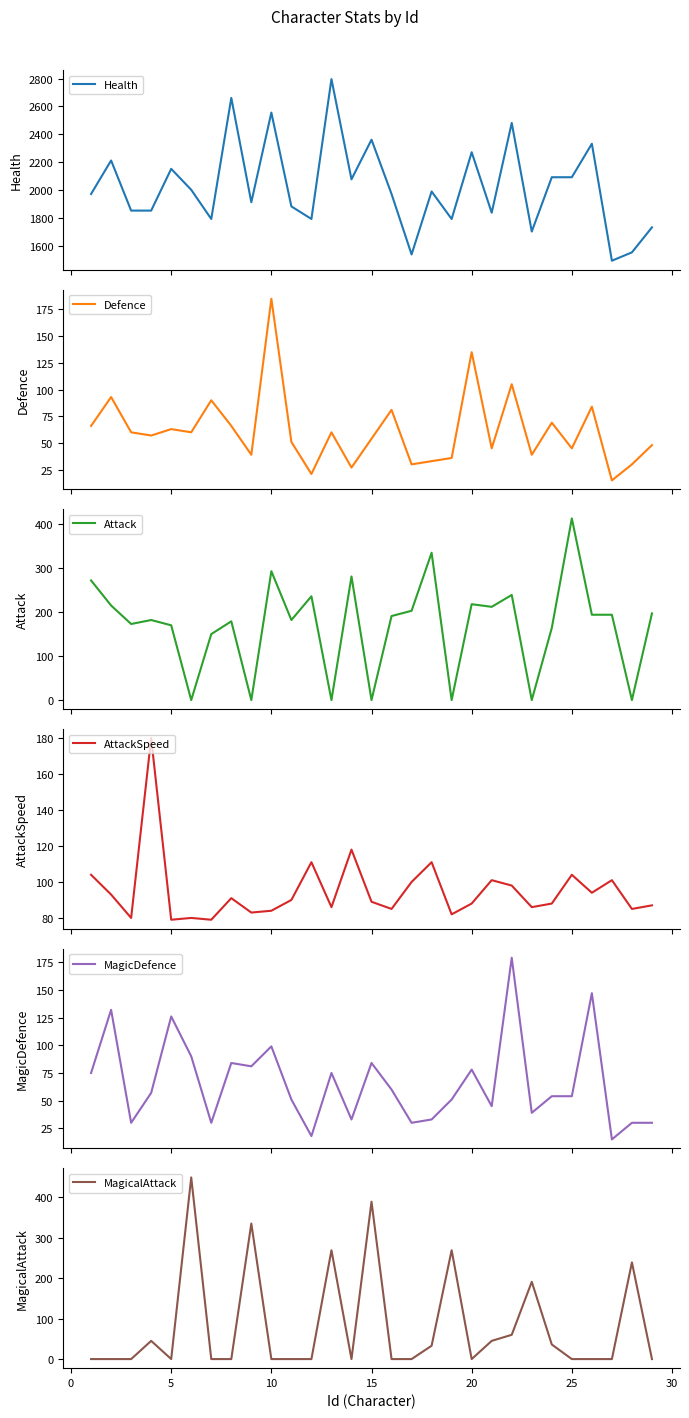

What is the average value of the AttackSpeed series?

95